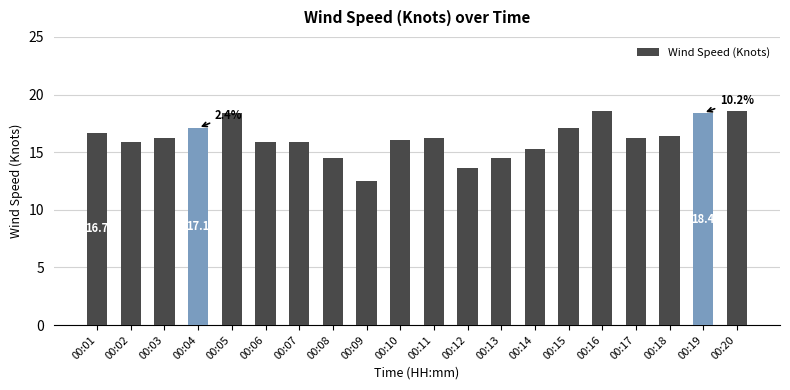

What value does the data have at 00:06?

15.9